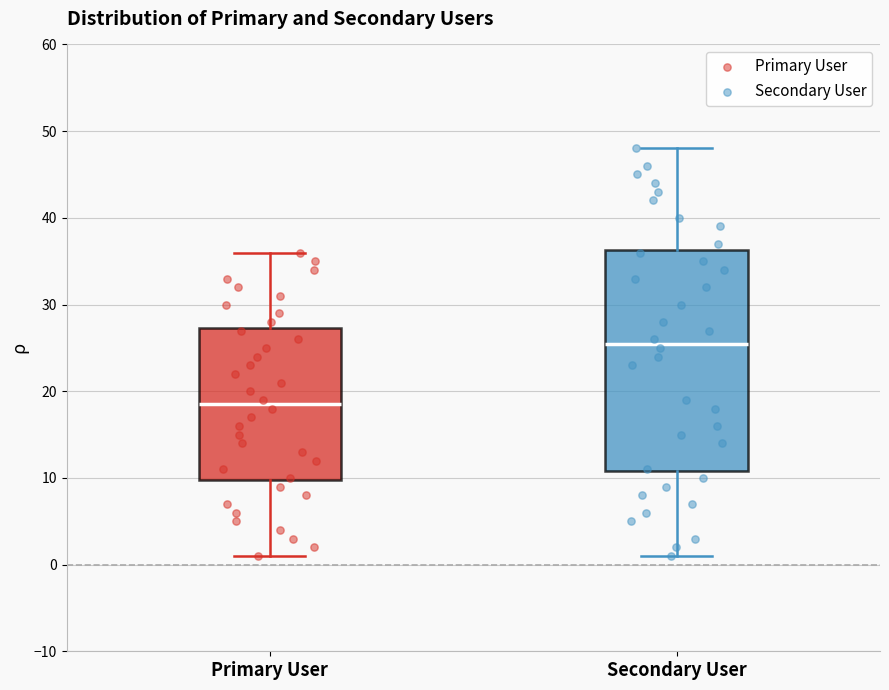

Comparing the boxes themselves (not the whiskers), which one is the tallest?

Secondary User